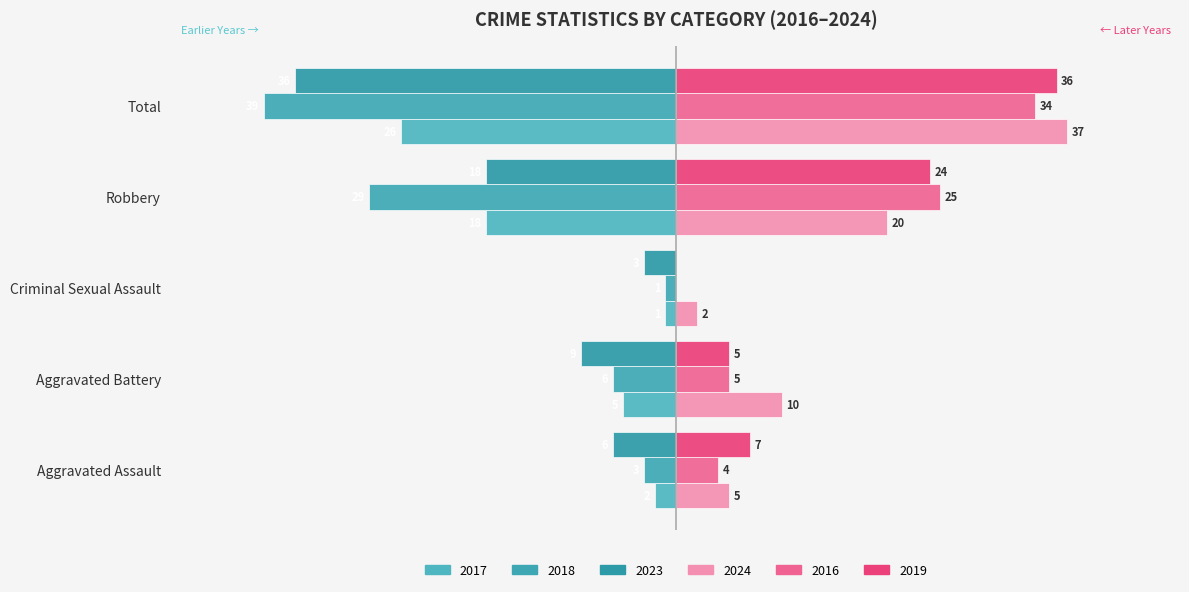

Is it true that 2024 equals 2.3 at Criminal Sexual Assault?

True